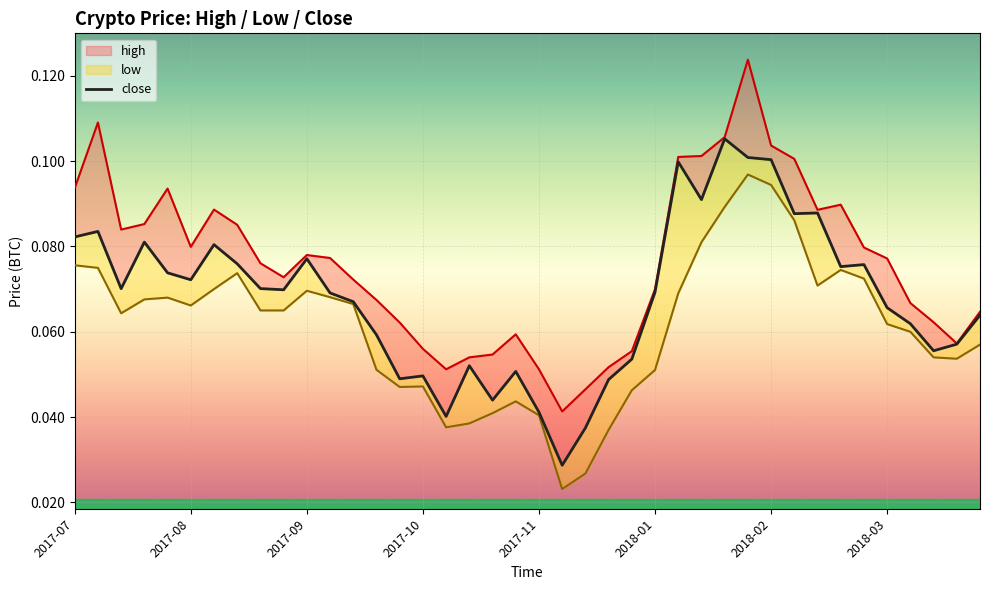

At which category is the sum across all series the highest?

29